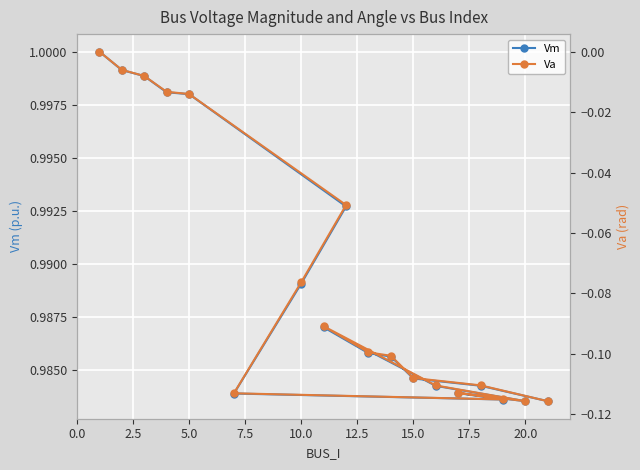

Which series has the largest total across all categories?

Vm